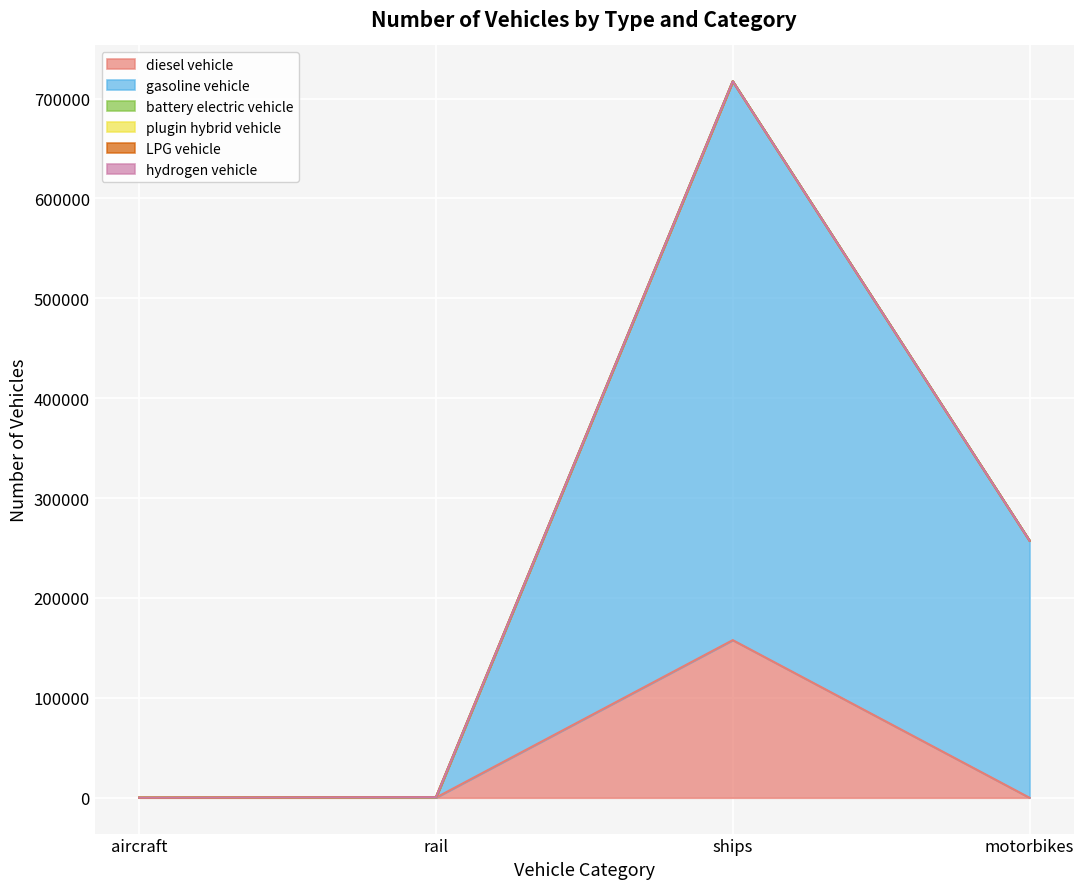

What is the difference between the maximum and second lowest values in the diesel vehicle series?

157705.9